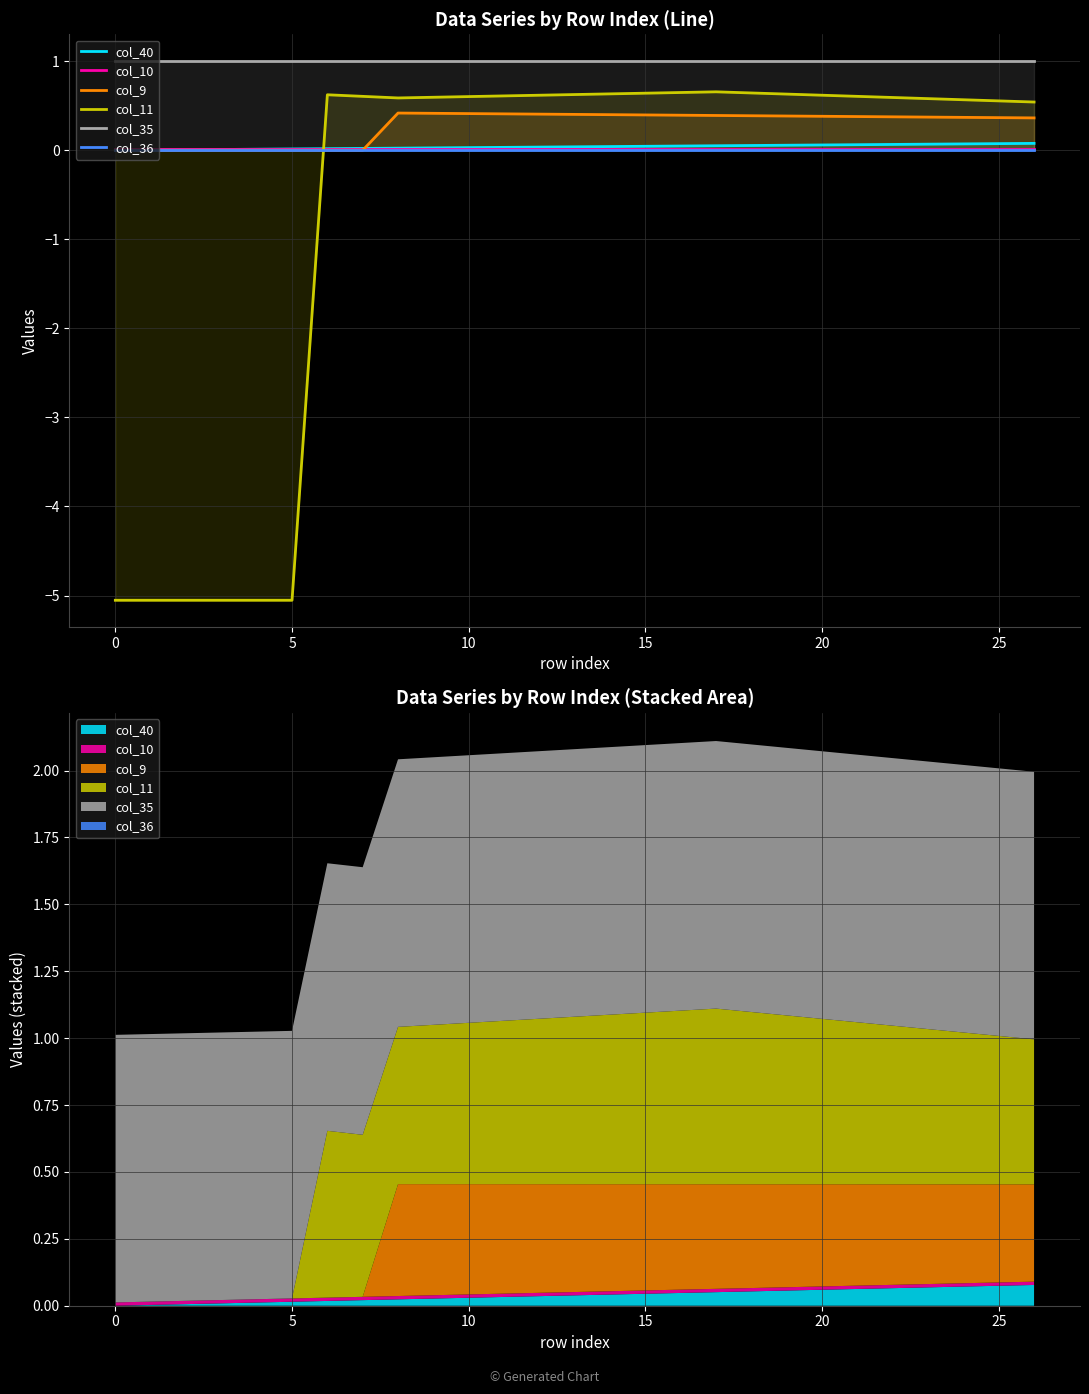

Count the number of categories in the chart.

27